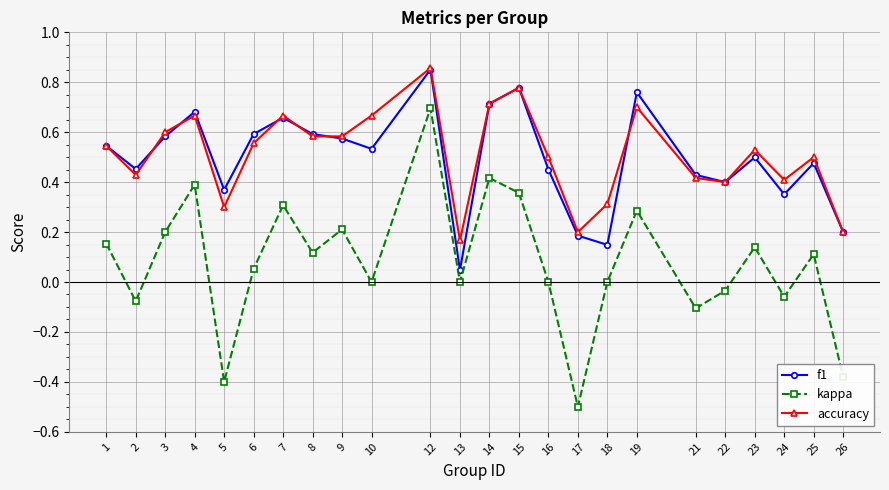

Which category has the lowest value in the kappa series?

17